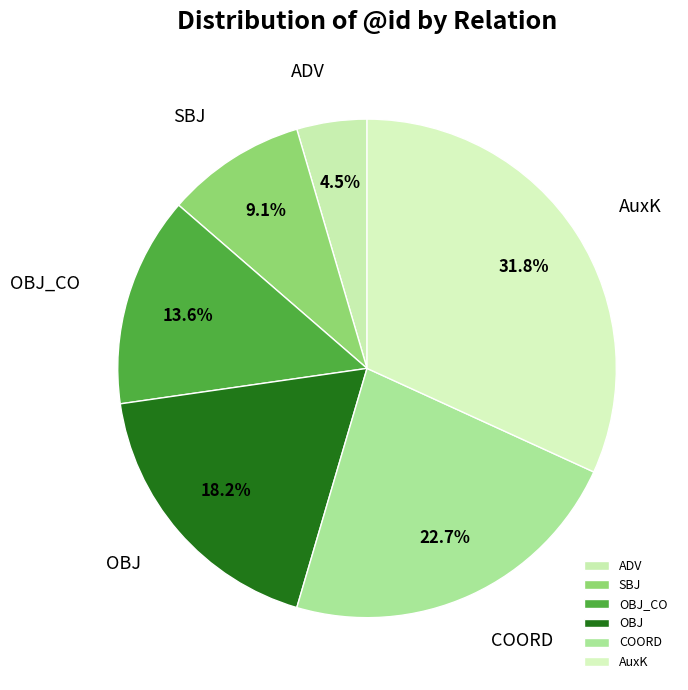

Count the number of slices in the pie.

6